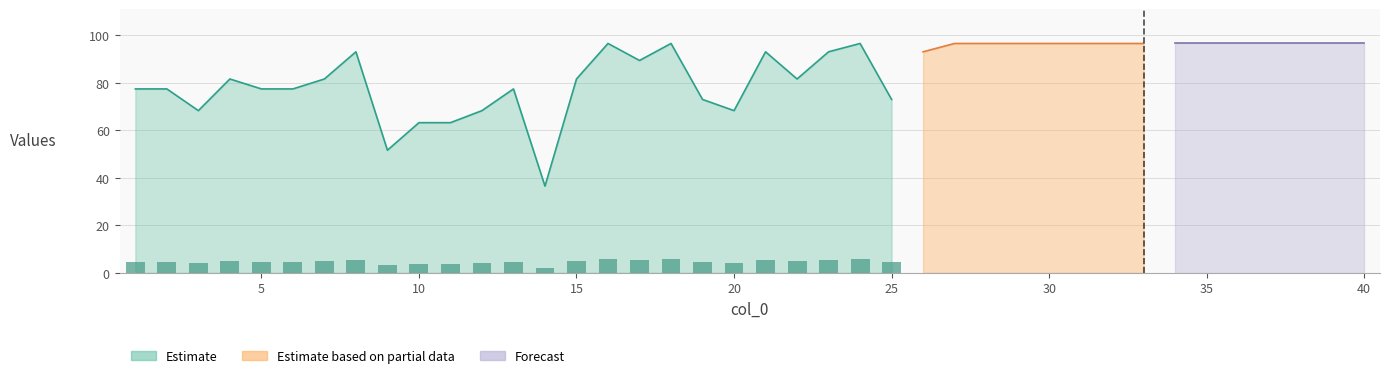

What is the greatest value displayed?

96.6